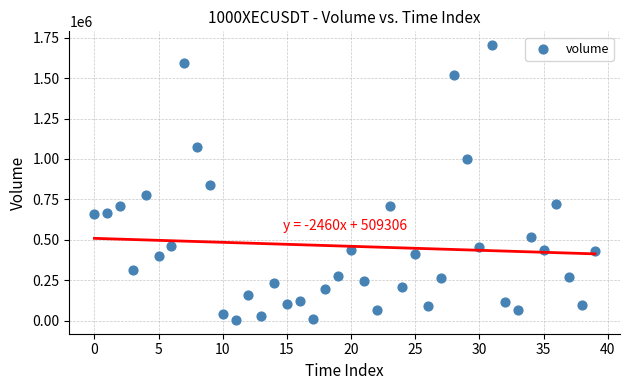

What is the range of Y values (max minus min)?

1699097